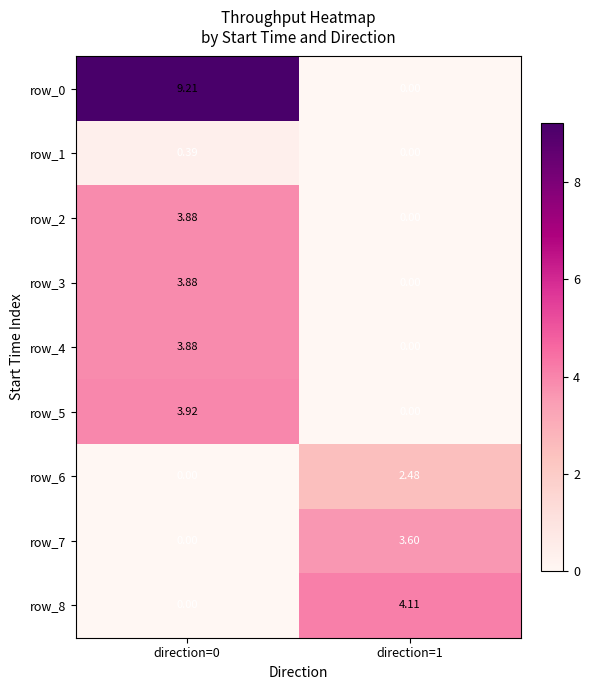

Is the value of row_4 at direction=1 greater than the value of row_7 at direction=1?

No